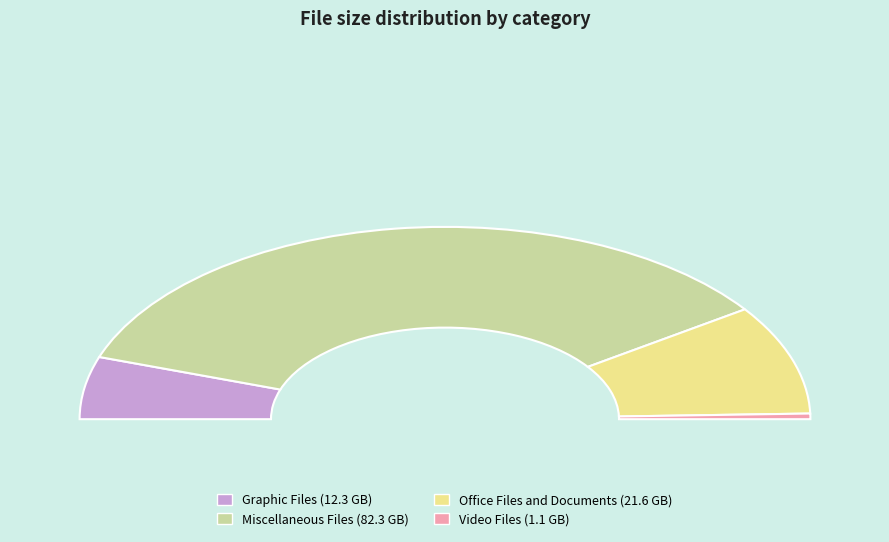

How many segments does this pie chart have?

4